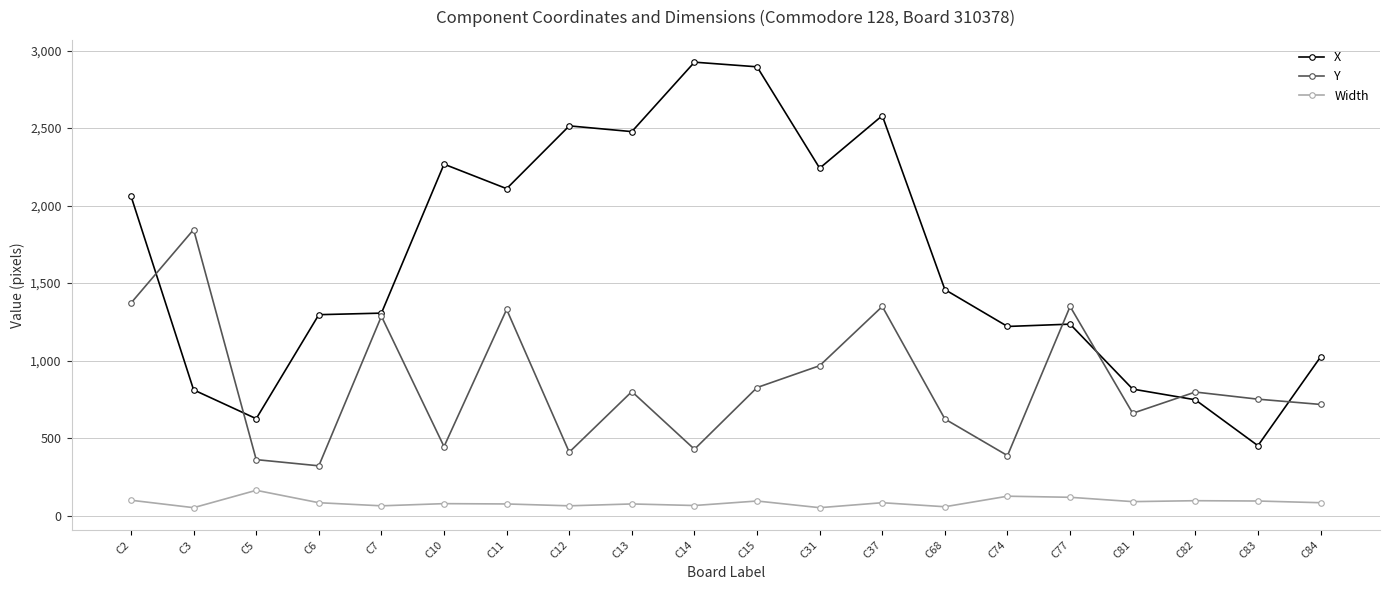

At which category does Width reach its first local peak?

C5